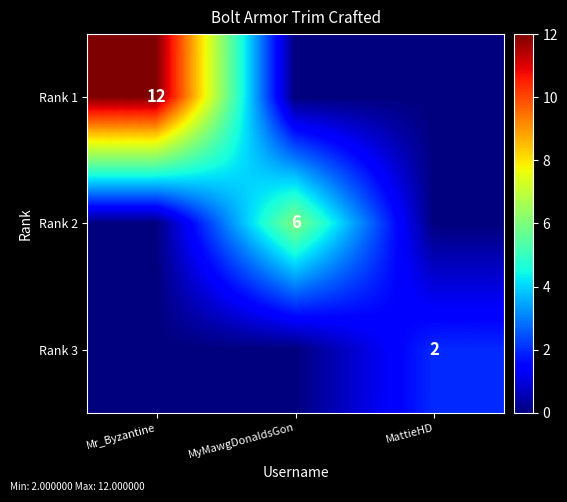

Is it true that Rank 1 equals 12 at Mr_Byzantine?

True